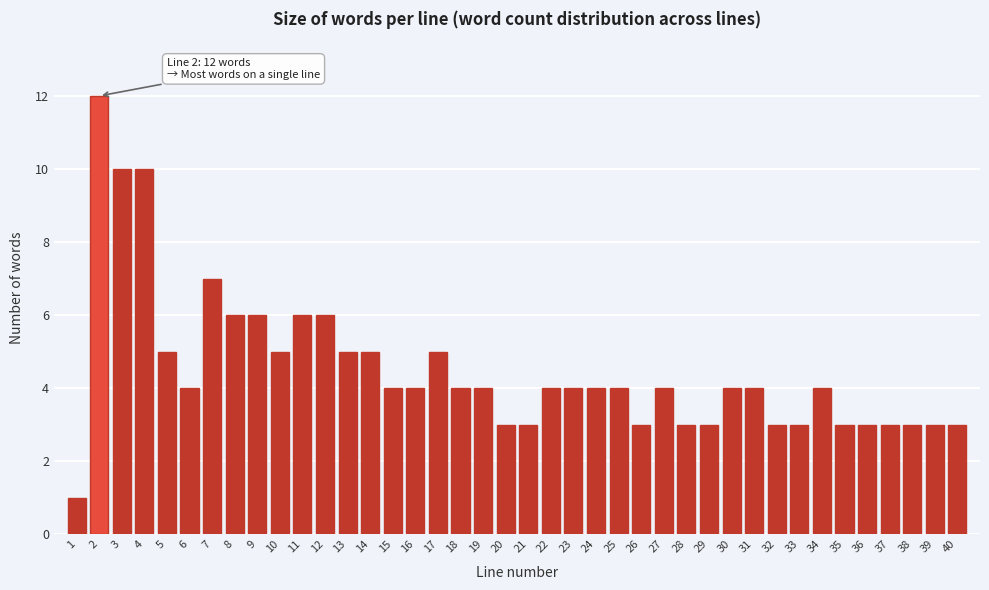

What is the value of the 17th bar from the left?

5